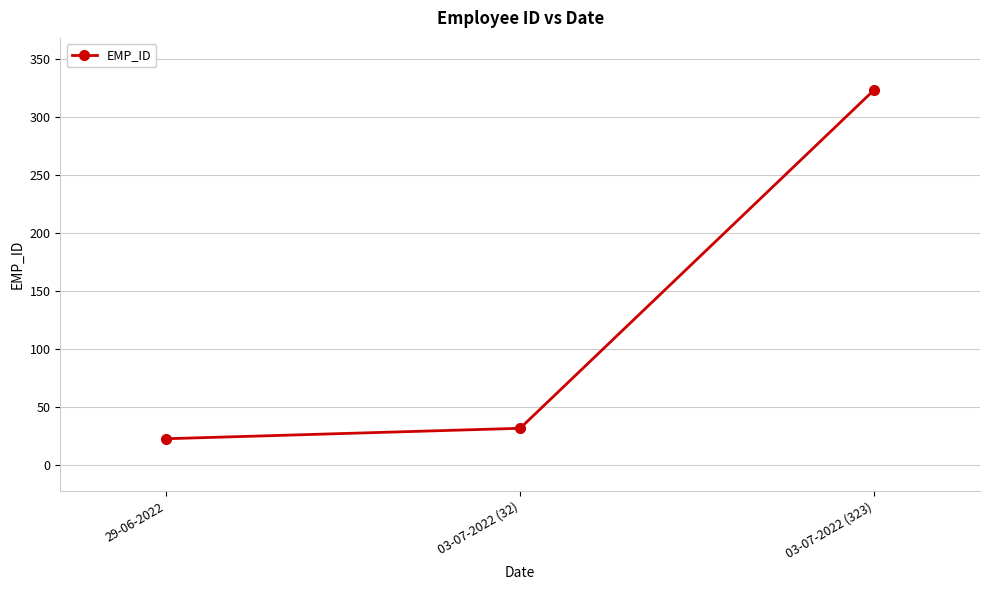

How many categories are shown in the chart?

3